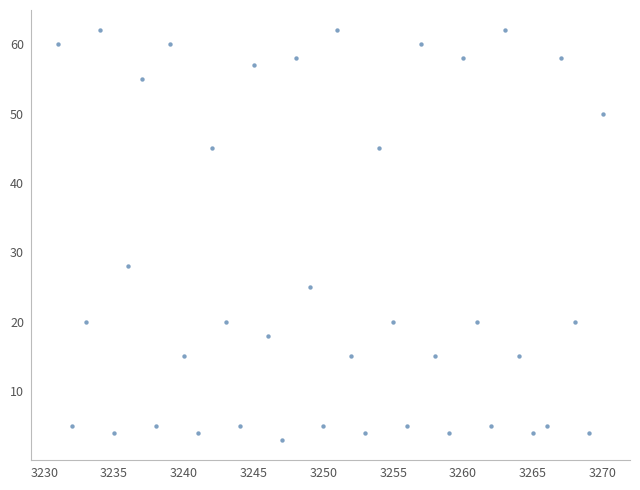

What is the range of X values (max minus min)?

39